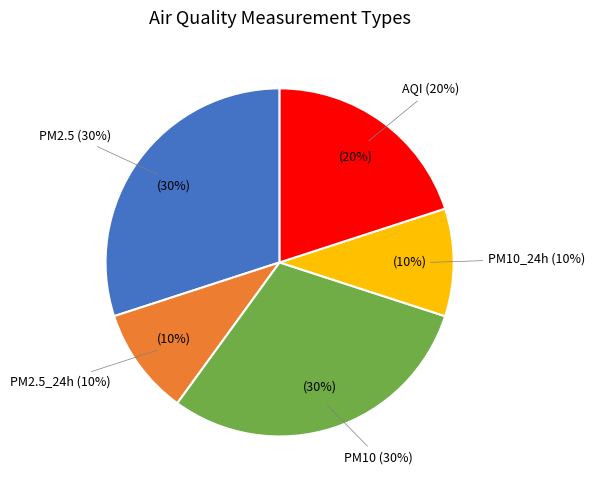

Rank the categories by value from highest to lowest.

PM2.5, PM10, AQI, PM2.5_24h, PM10_24h